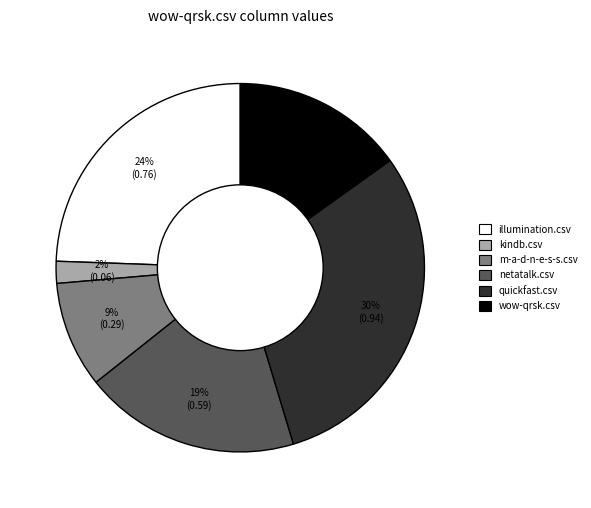

To the nearest percent, what is the average slice percentage?

17%